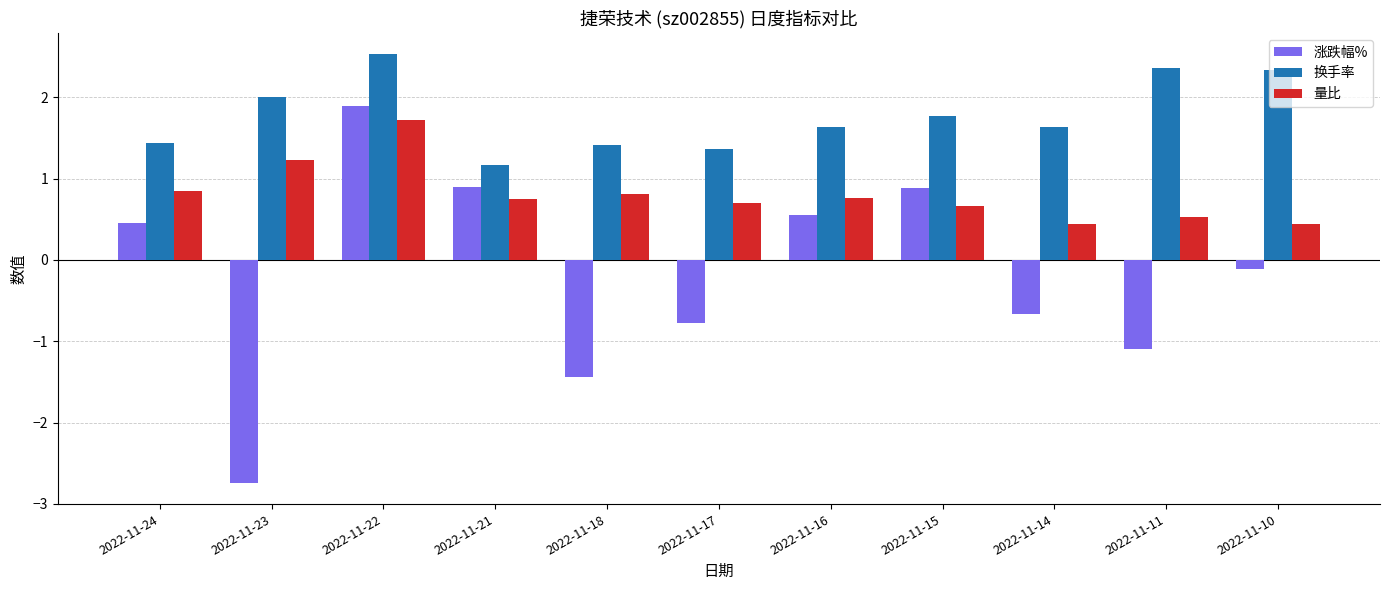

Which series has the largest range (max minus min)?

涨跌幅%